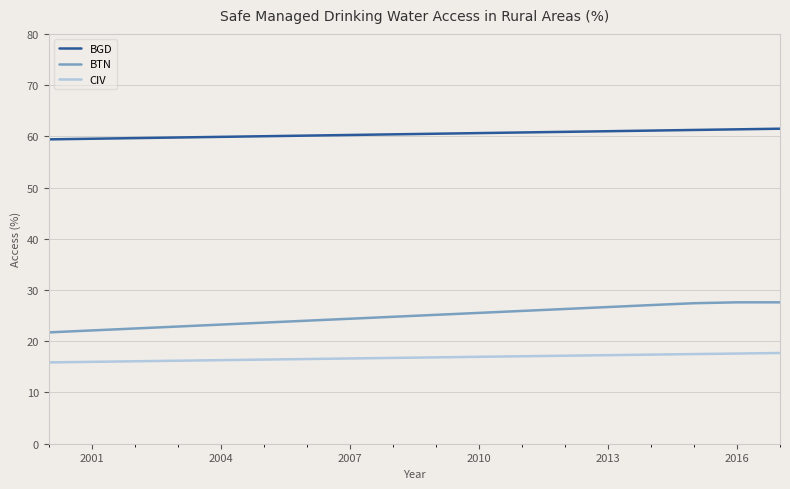

Which series has the widest spread of values?

BTN